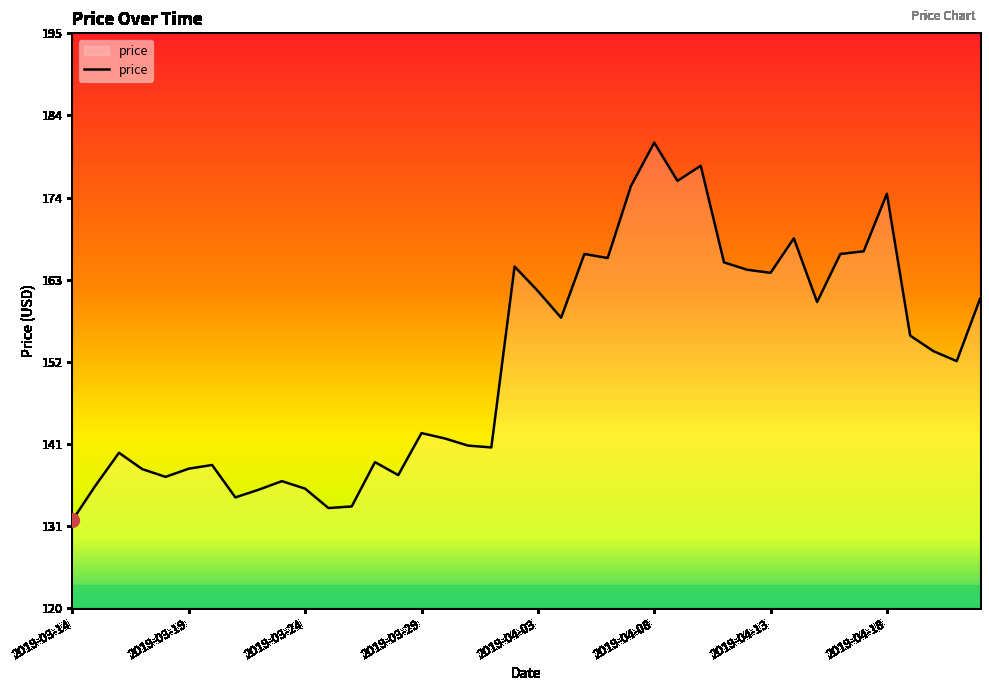

What is the difference between the maximum and minimum values?

49.3